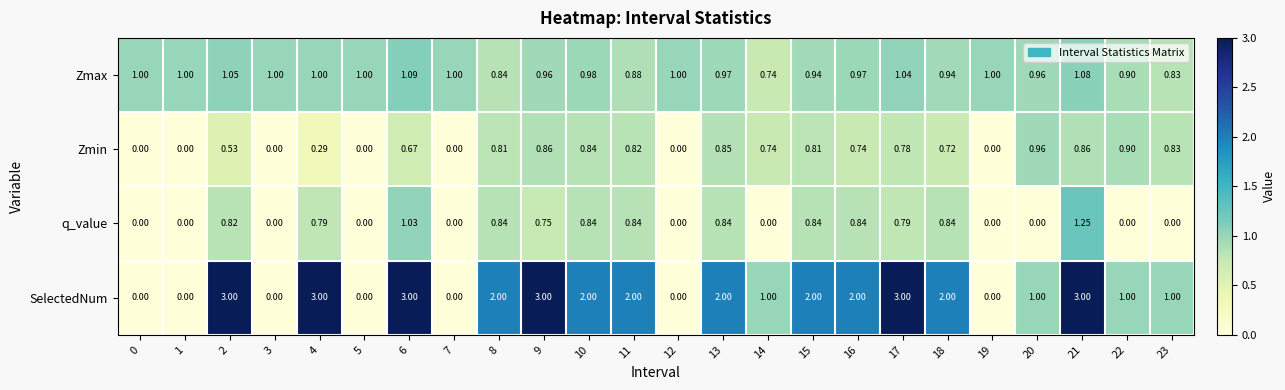

What is the greatest value displayed?

3.0